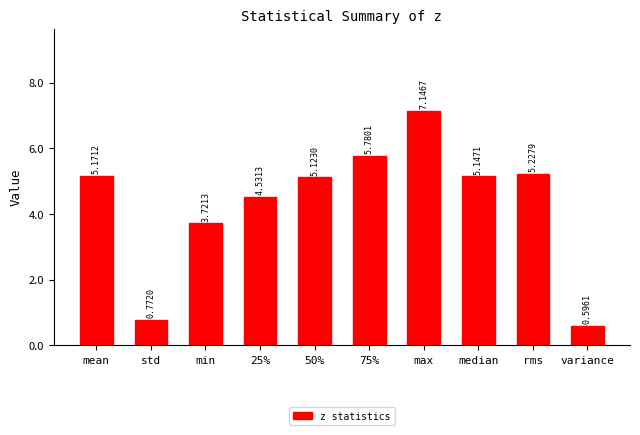

Which has a higher value, median or 50%?

median